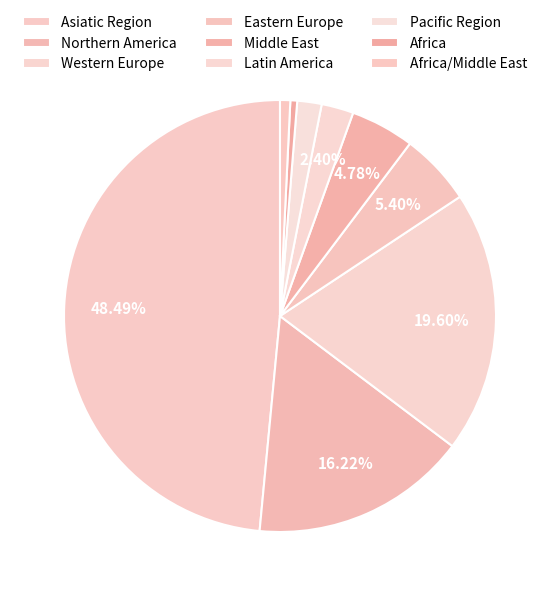

How many segments does this pie chart have?

9